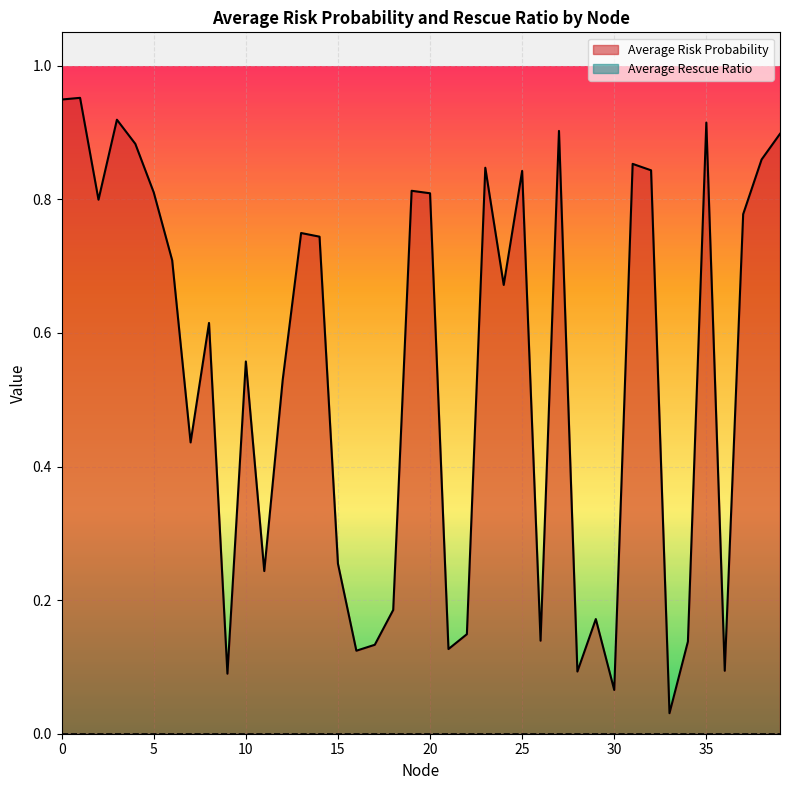

True or false: there are more than 2 points higher than both neighbors.

True